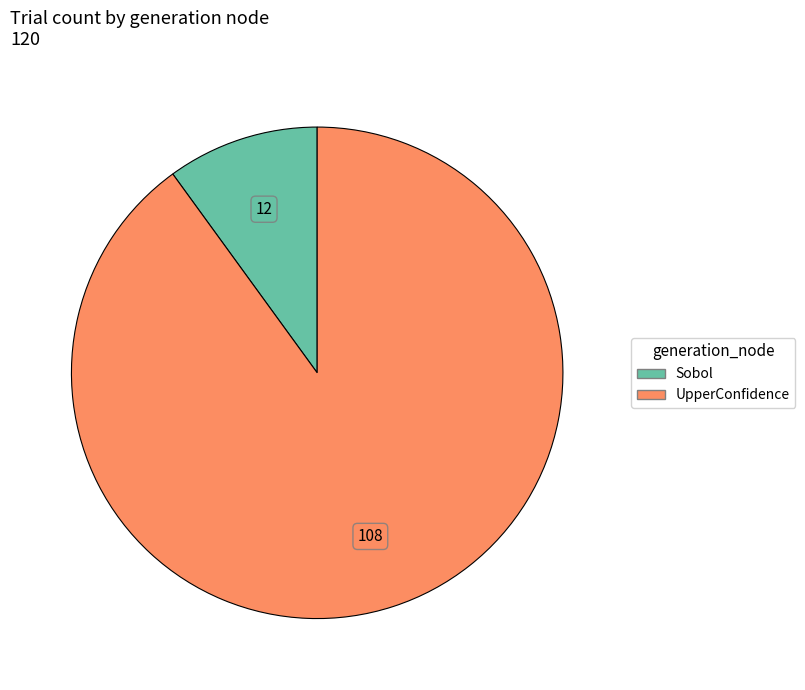

Is there any slice that represents more than half of the pie?

Yes